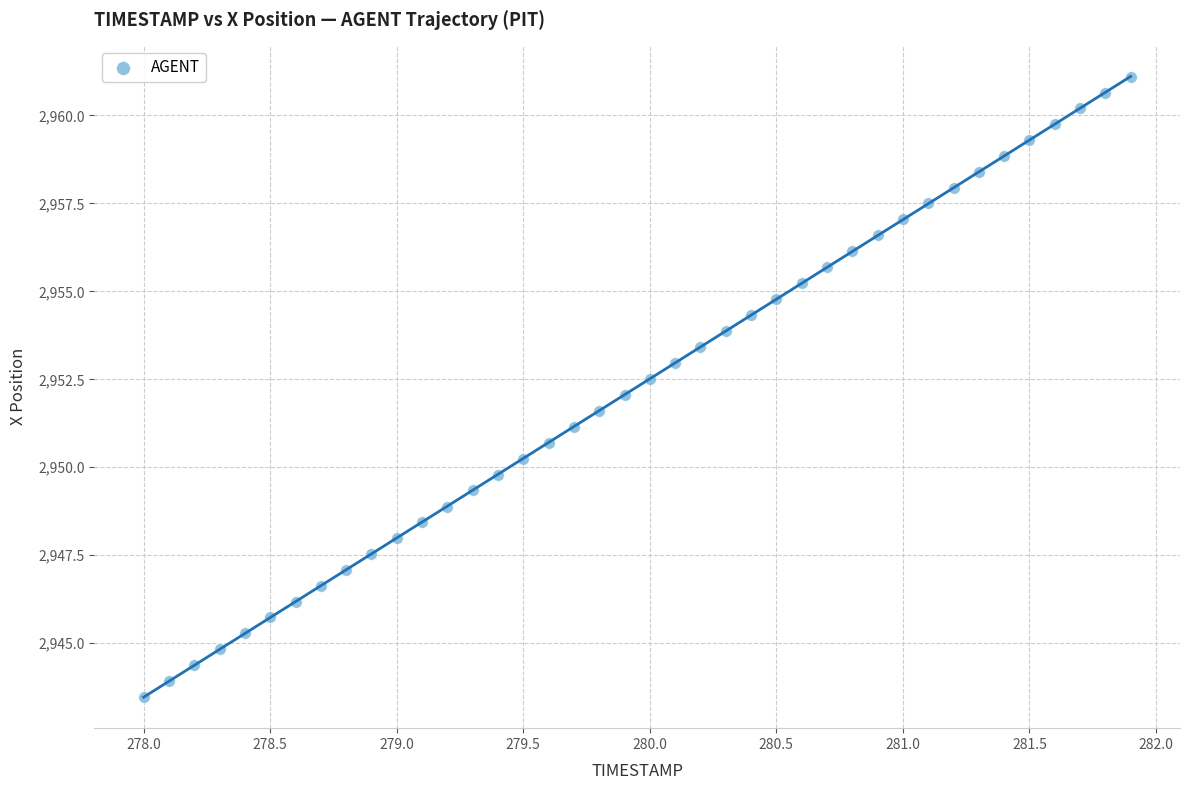

What is the range of X values (max minus min)?

3.9